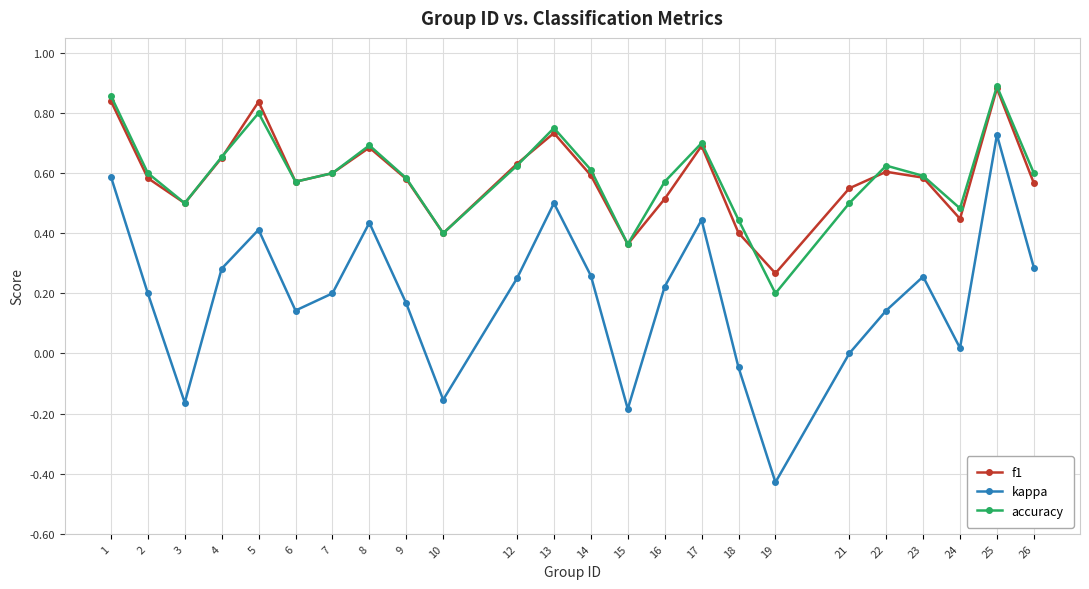

The value of accuracy at 22 is 0.6. True or false?

True